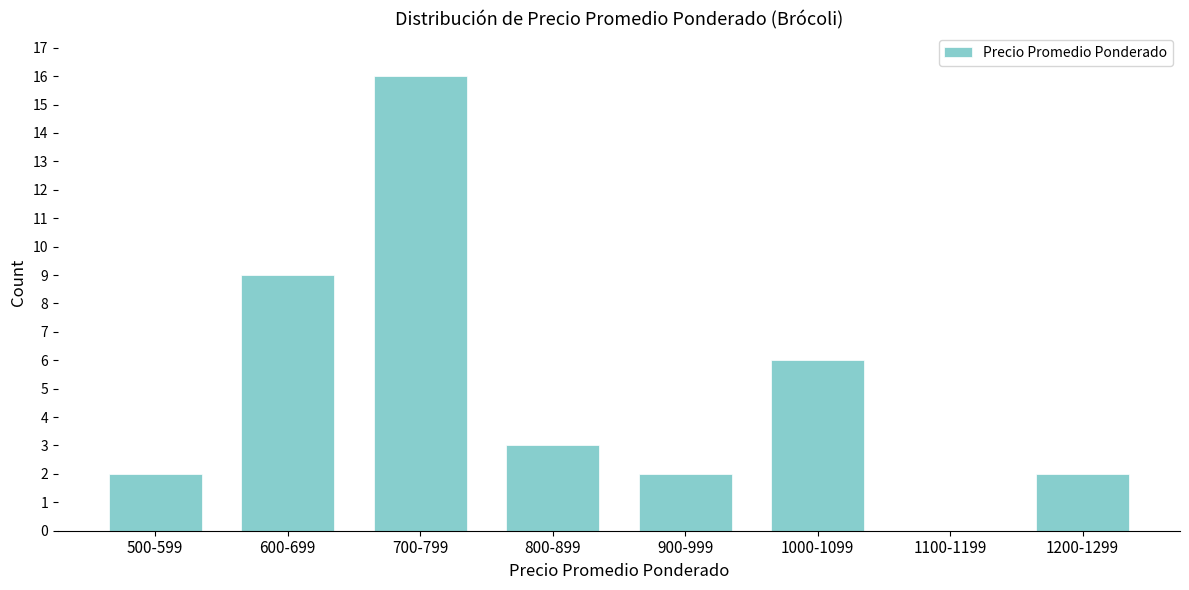

Reading left to right, transcribe all the data shown in this chart.

500-599=2	600-699=9	700-799=16	800-899=3	900-999=2	1000-1099=6	1100-1199=0	1200-1299=2